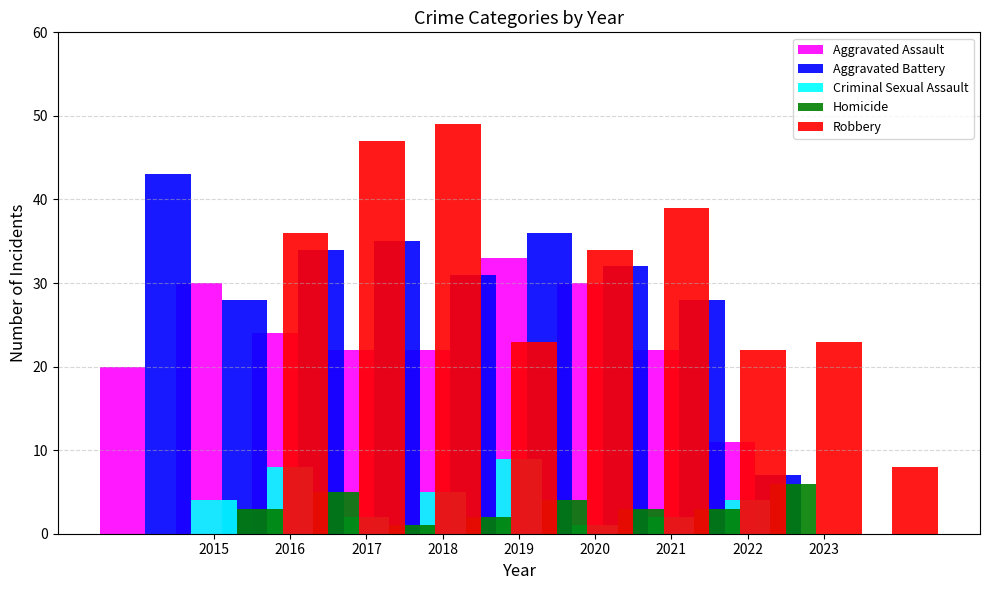

What are all the series names shown in the legend?

Aggravated Assault, Aggravated Battery, Criminal Sexual Assault, Homicide, Robbery